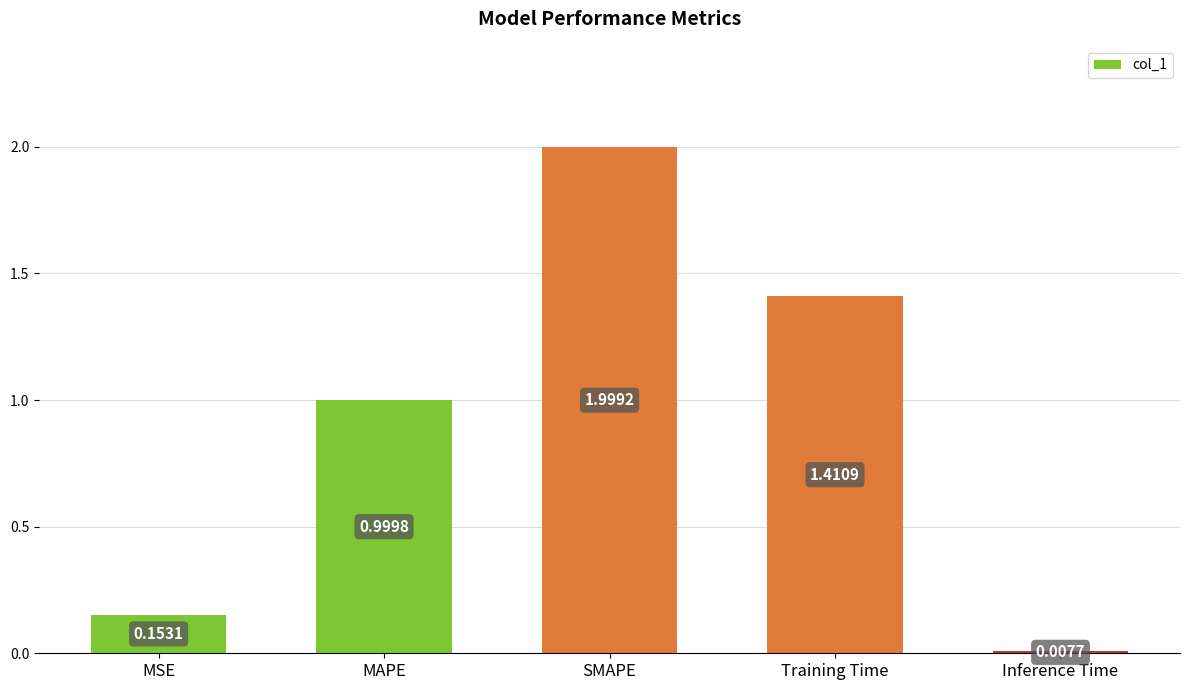

What is the value of the 3rd bar from the left?

2.0